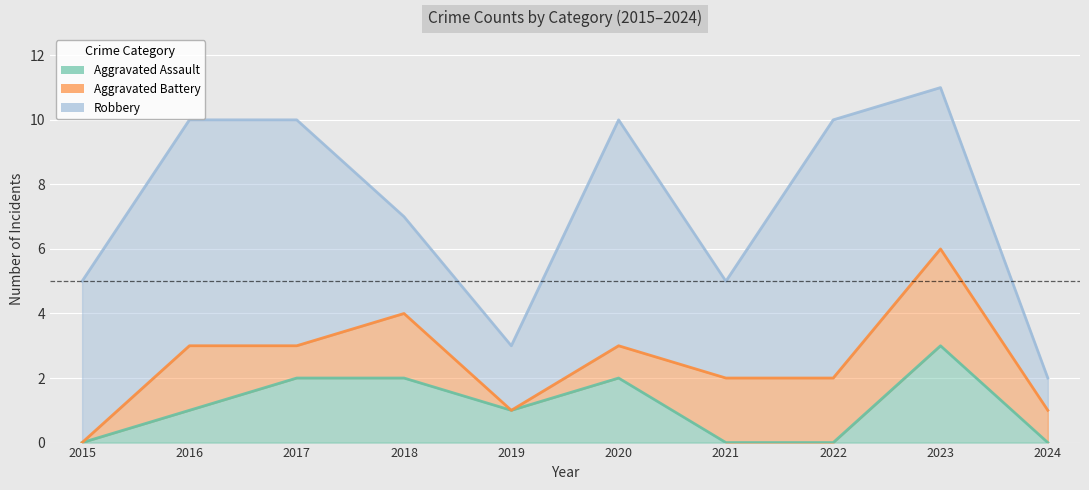

How many interior local valleys does the Robbery series have?

2